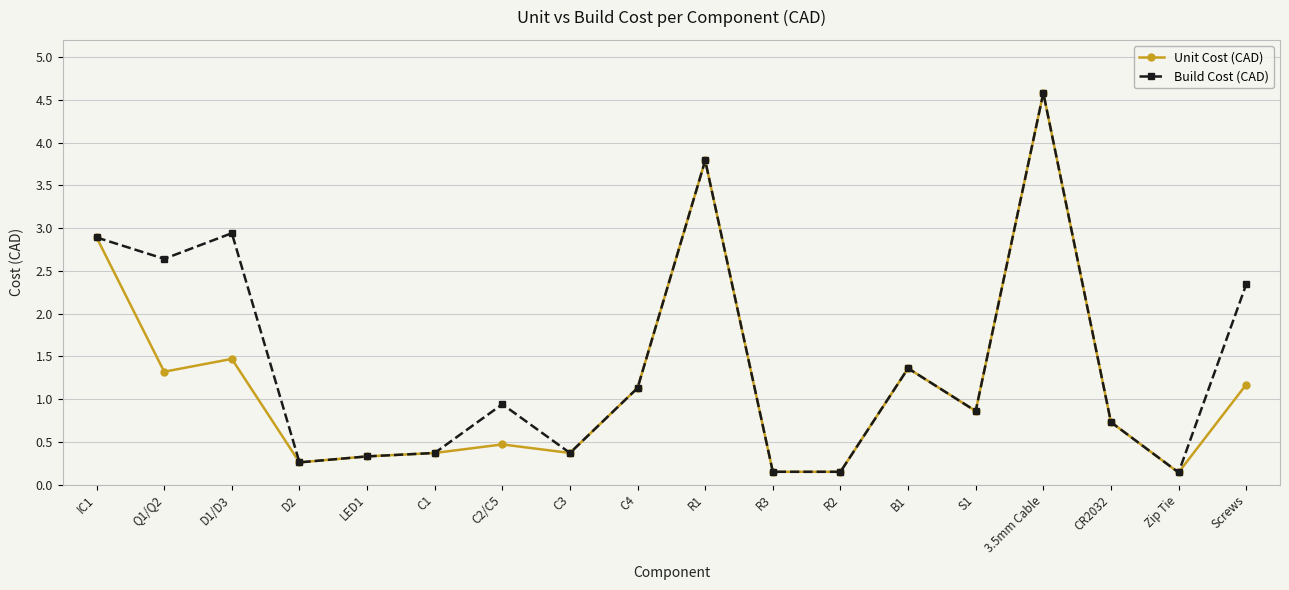

Which series changed the most between IC1 and Q1/Q2?

Unit Cost (CAD)